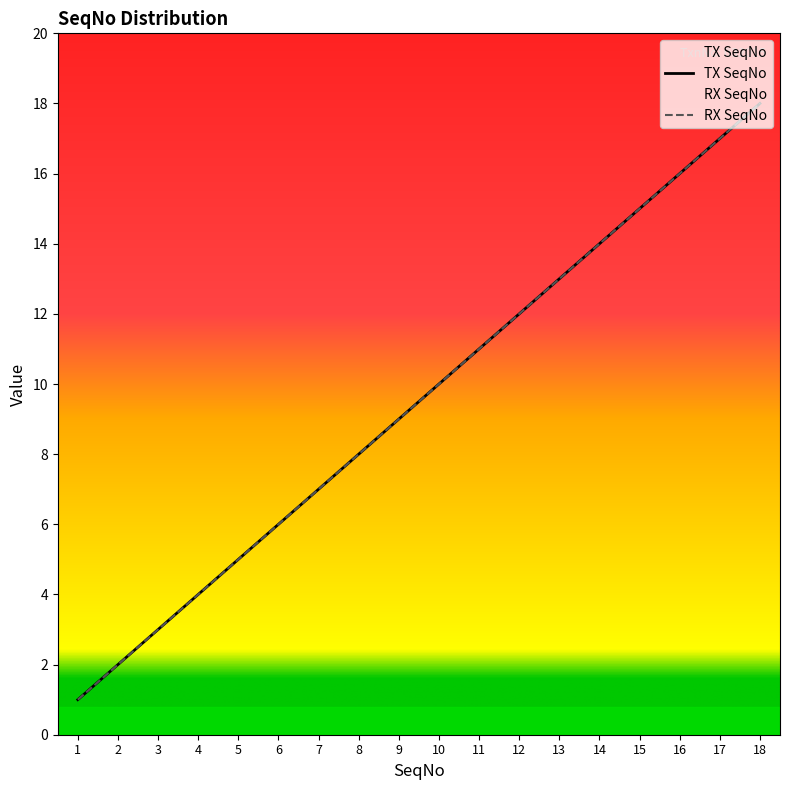

Where does the RX SeqNo series first go above 10?

11